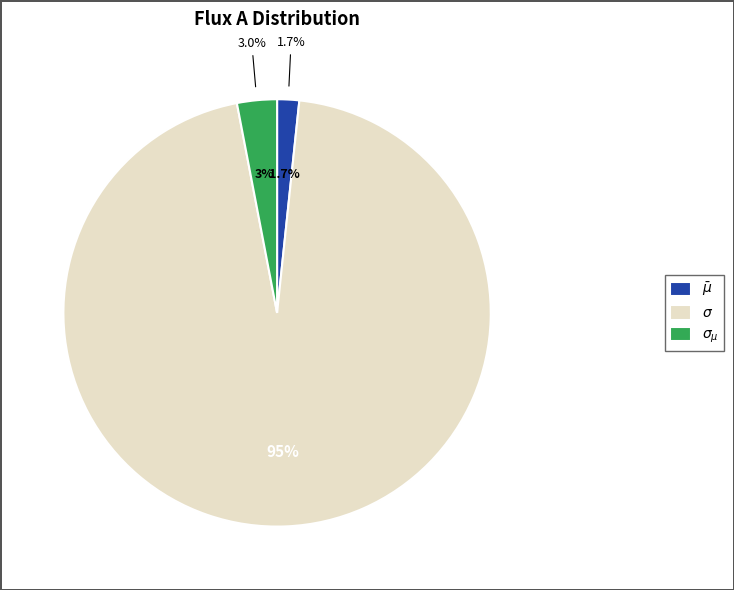

How many slices are in this pie chart?

3